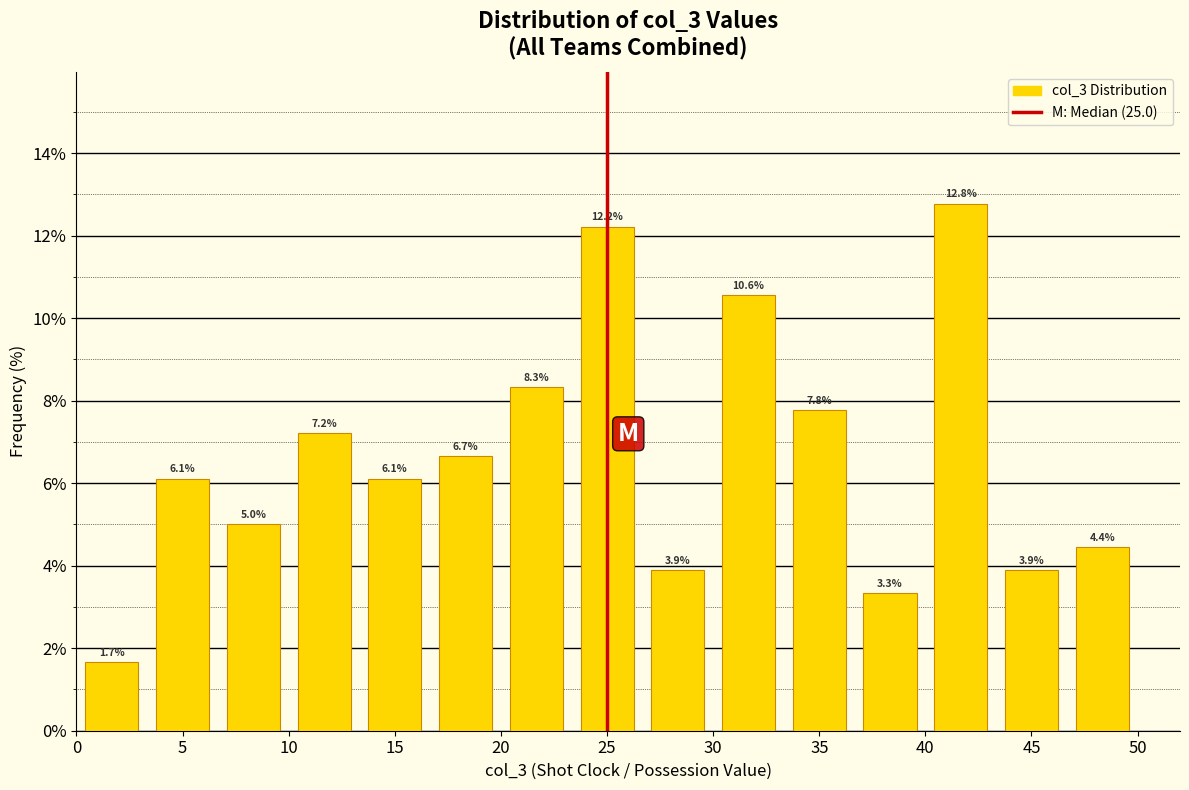

Reading left to right, transcribe this chart: for each bar, give the range it covers on the x-axis and its height. The bar edges are not printed on the chart, so give them approximately, as read against the axis.

0.0 to 3.5: 1.7
3.5 to 6.5: 6.1
6.5 to 10.0: 5.0
10.0 to 13.5: 7.2
13.5 to 16.5: 6.1
16.5 to 20.0: 6.7
20.0 to 23.5: 8.3
23.5 to 26.5: 12.2
26.5 to 30.0: 3.9
30.0 to 33.5: 10.6
33.5 to 36.5: 7.8
36.5 to 40.0: 3.3
40.0 to 43.5: 12.8
43.5 to 46.5: 3.9
46.5 to 50.0: 4.4